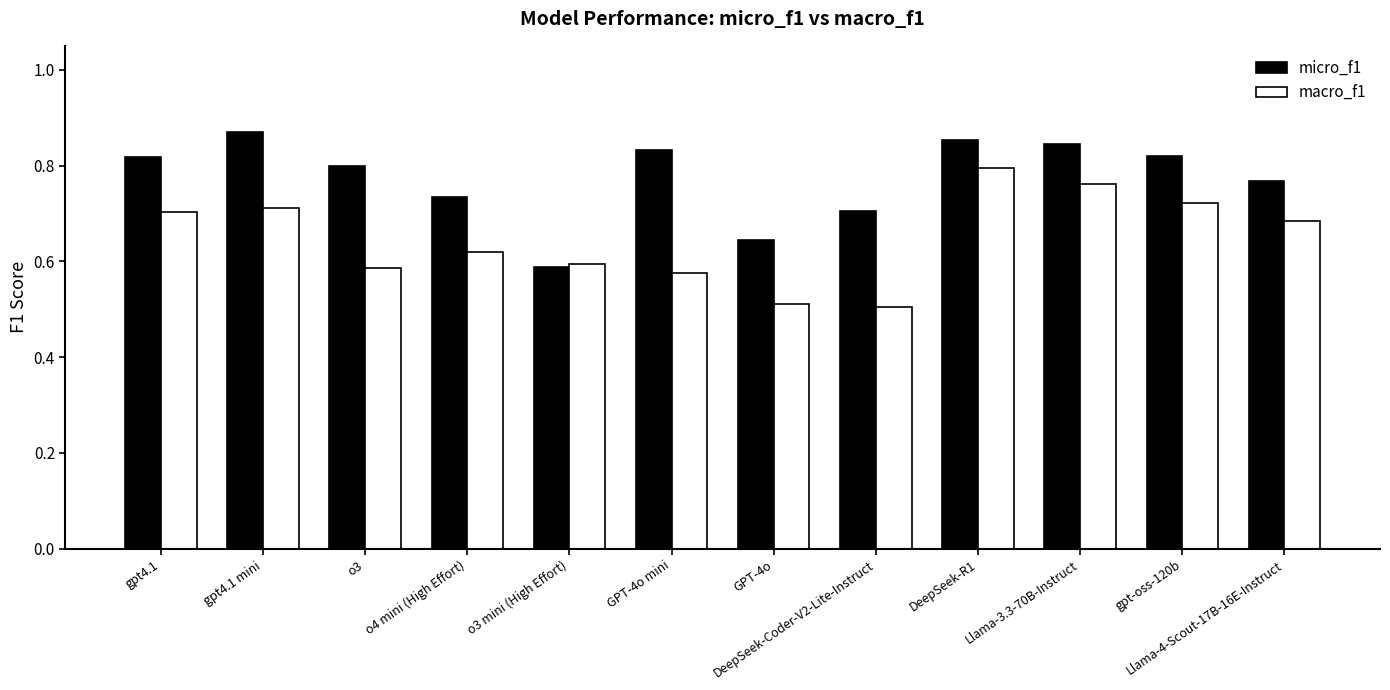

Which category has the highest value in the macro_f1 series?

DeepSeek-R1